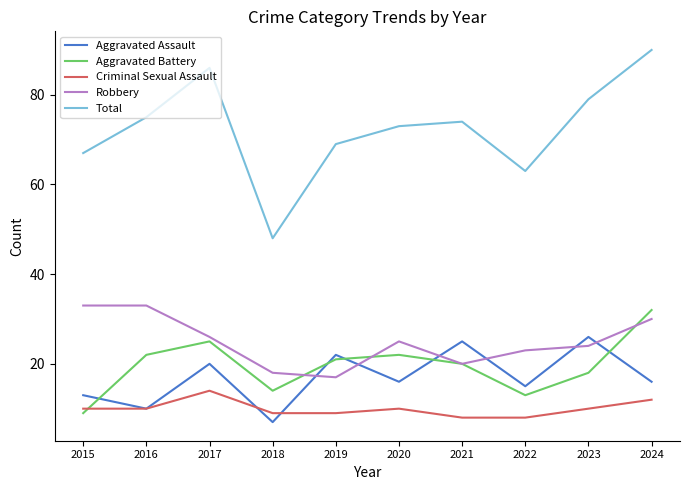

At how many categories does at least one series exceed 21?

10